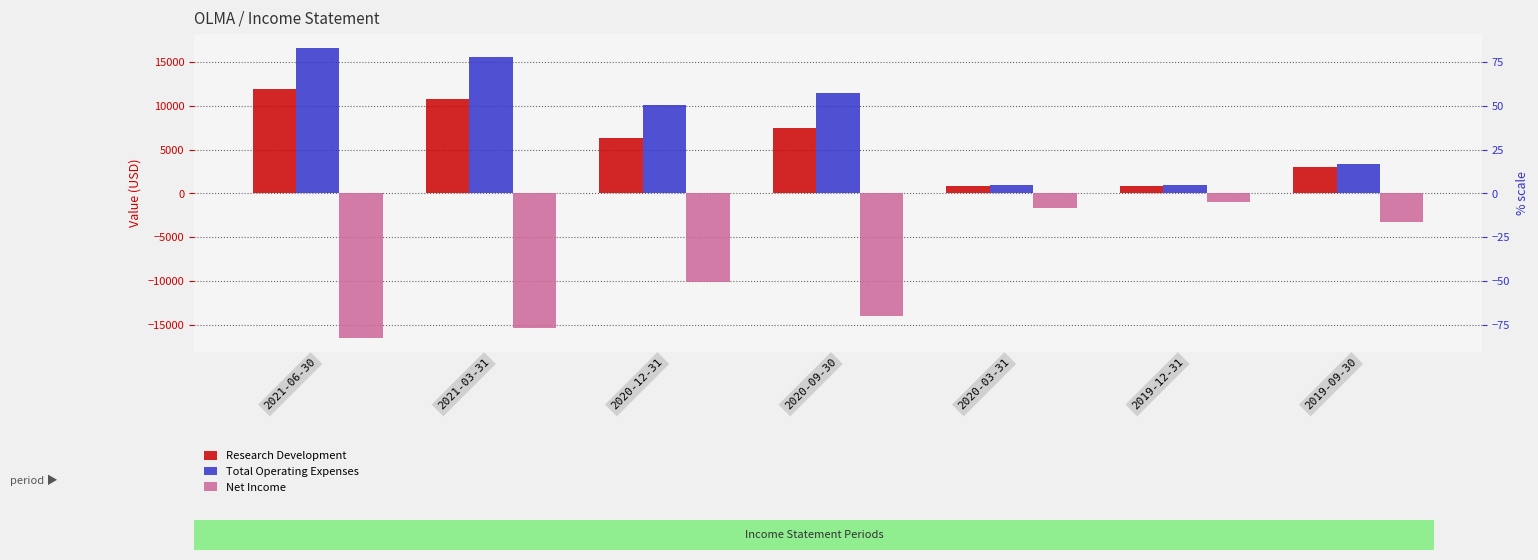

What are all the series names shown in the legend?

Research Development, Total Operating Expenses, Net Income